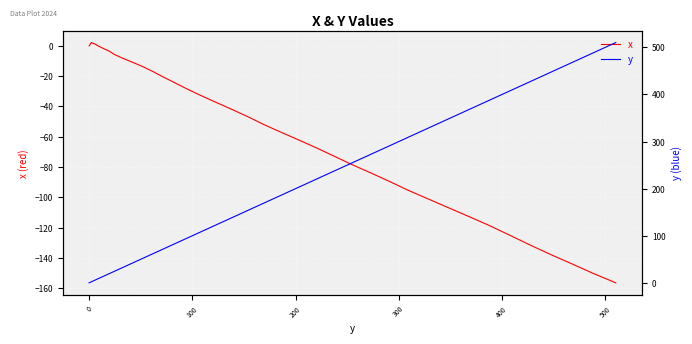

What is the sum of all y values?

7362.3